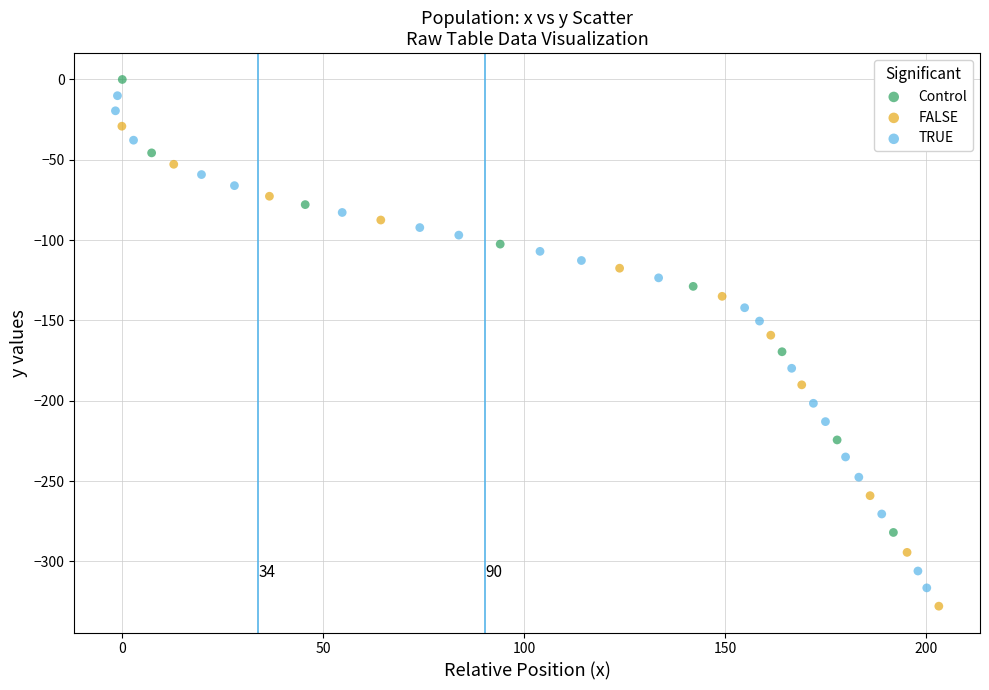

What are all the series names shown in the legend?

Control, FALSE, TRUE